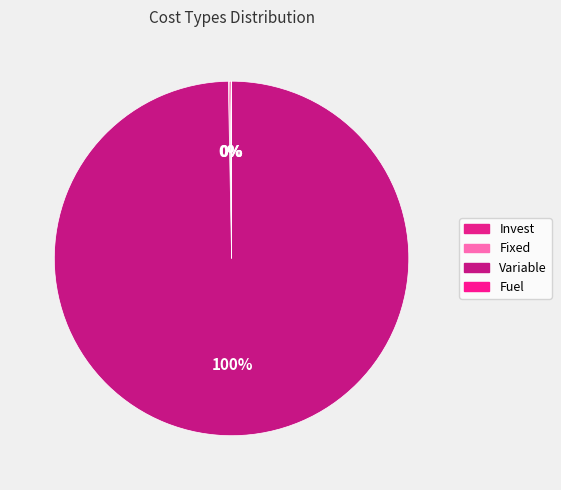

To the nearest percent, what percentage of the pie is Variable?

100%